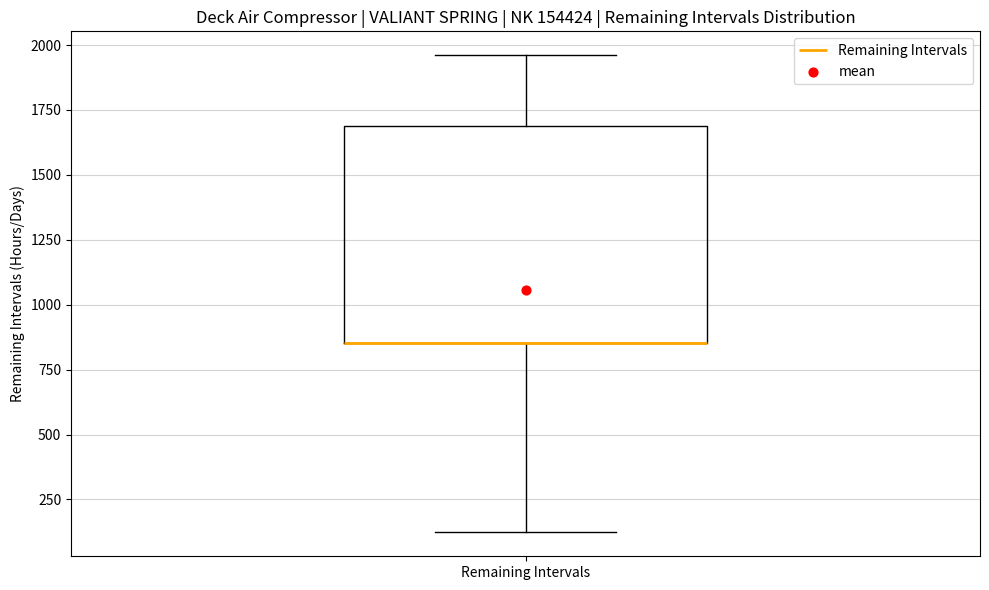

Read this box plot against the y-axis: the position of the median line, the range covered by the box, and the ends of both whiskers. The values are not printed on the chart, so give them approximately, as read against the axis.

median 850 (drawn on the box's lower edge), box 850 to 1700, whiskers 100 to 1950